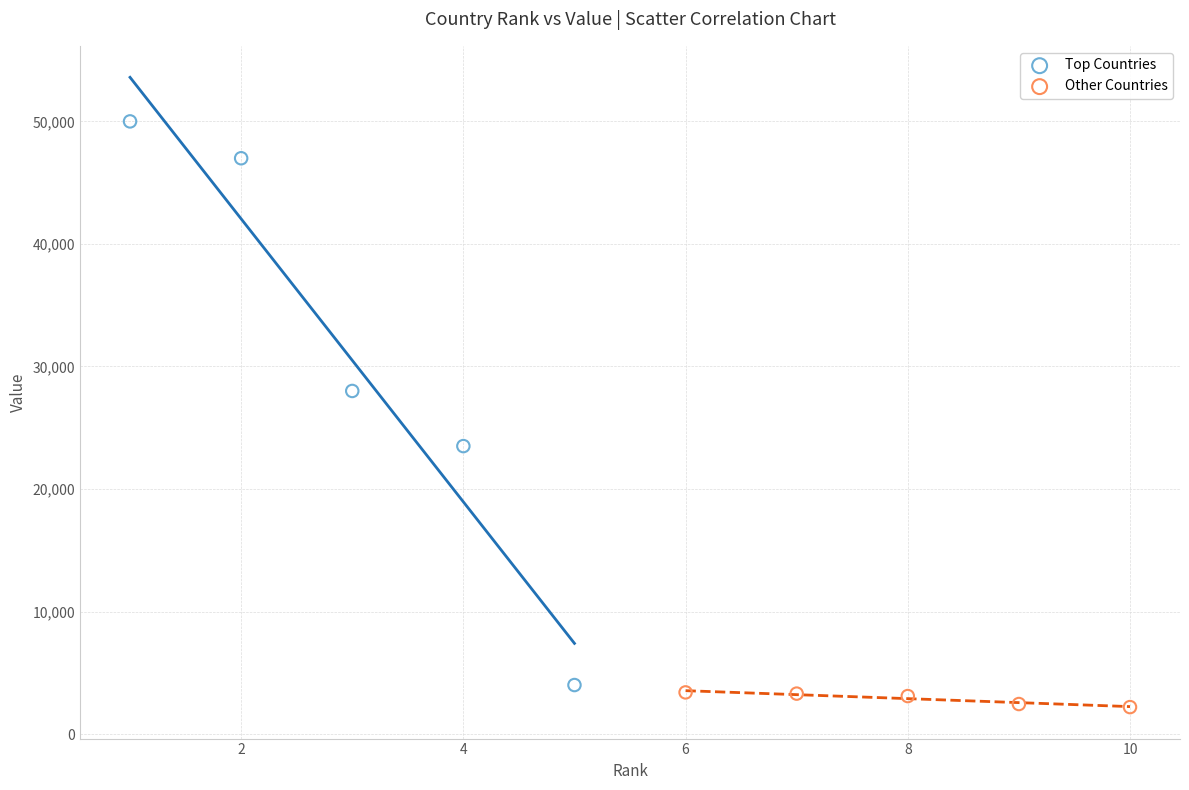

Which series has the widest spread of Y values?

Top Countries